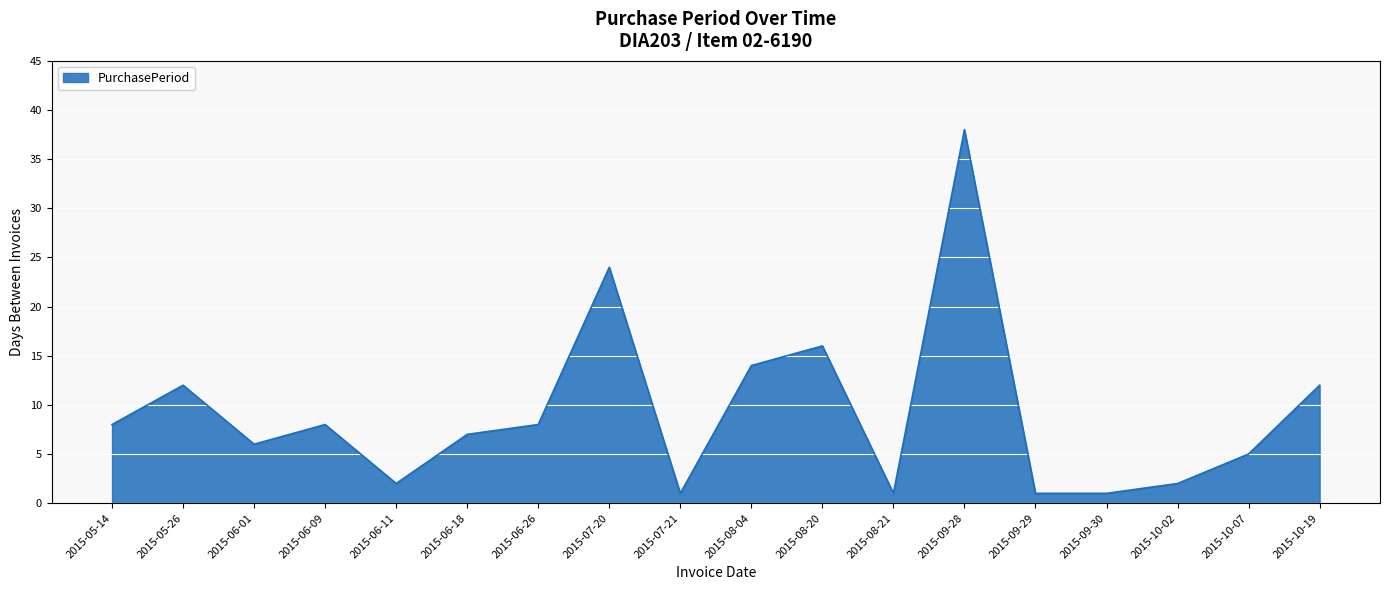

Where is the first local maximum?

2015-05-26